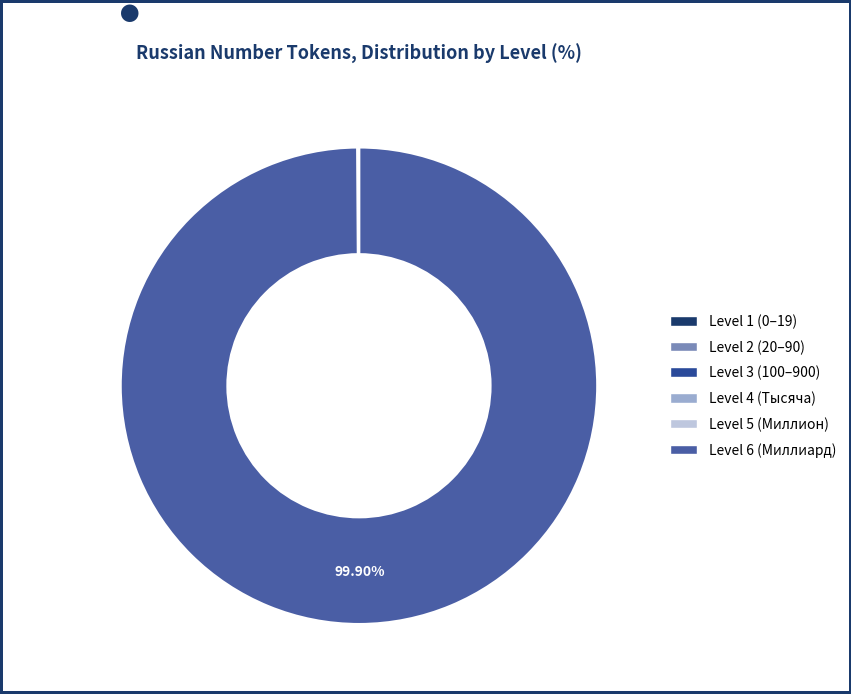

How many segments does this pie chart have?

6